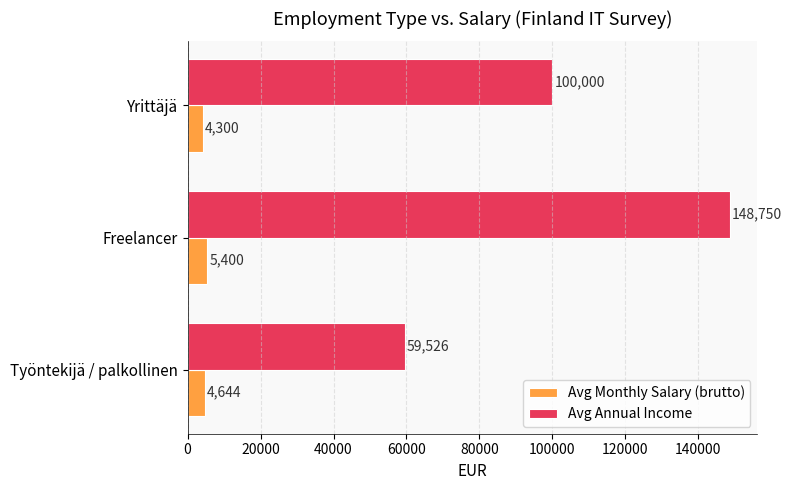

What is the difference between the maximum and minimum values in the Avg Monthly Salary (brutto) series?

1100.0